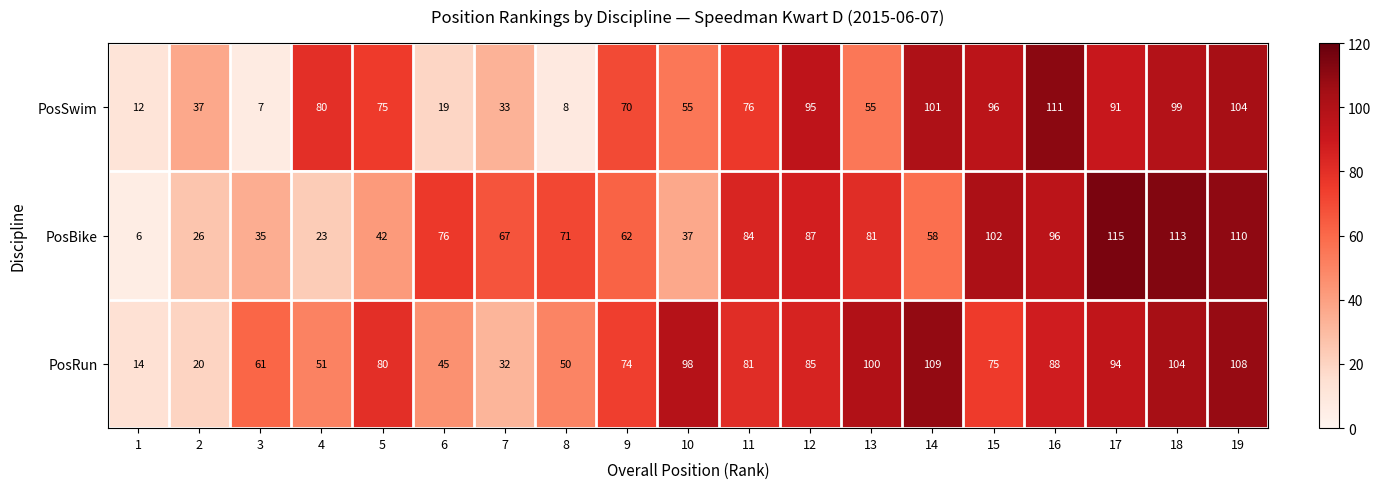

The PosRun series shows 4 at 2. True or false?

False